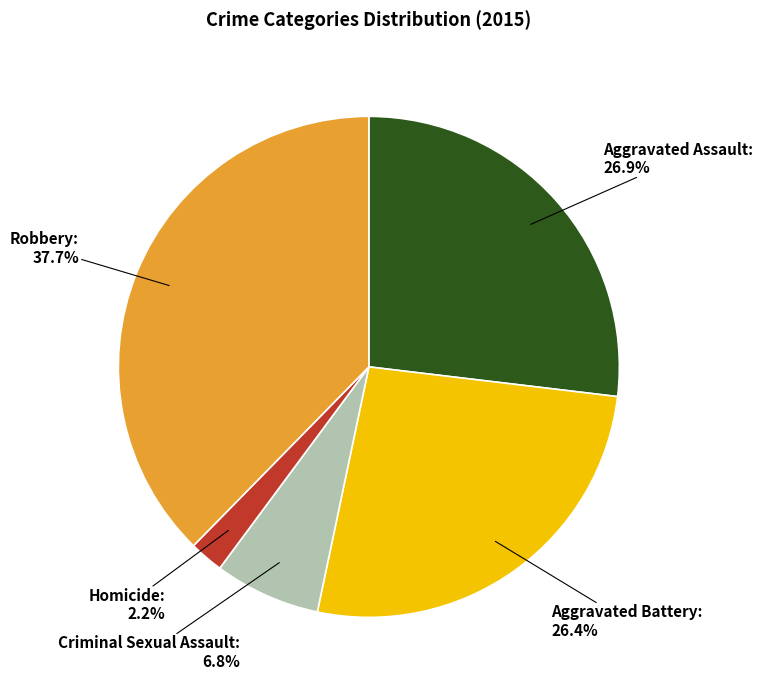

Which has a higher value, Criminal Sexual Assault or Homicide?

Criminal Sexual Assault